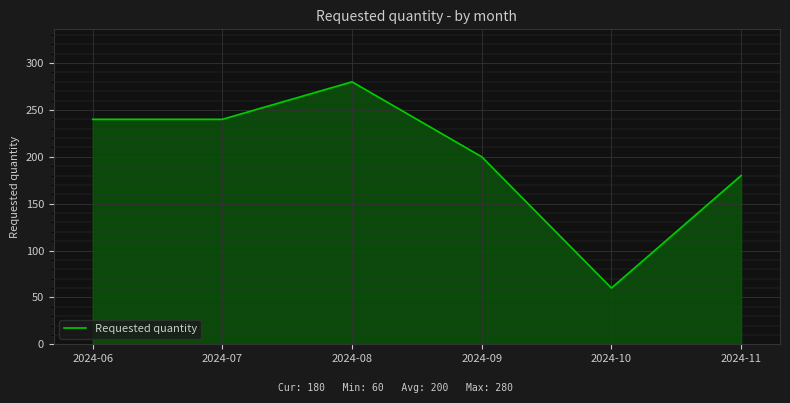

Does the chart display data point markers on the line(s)?

No